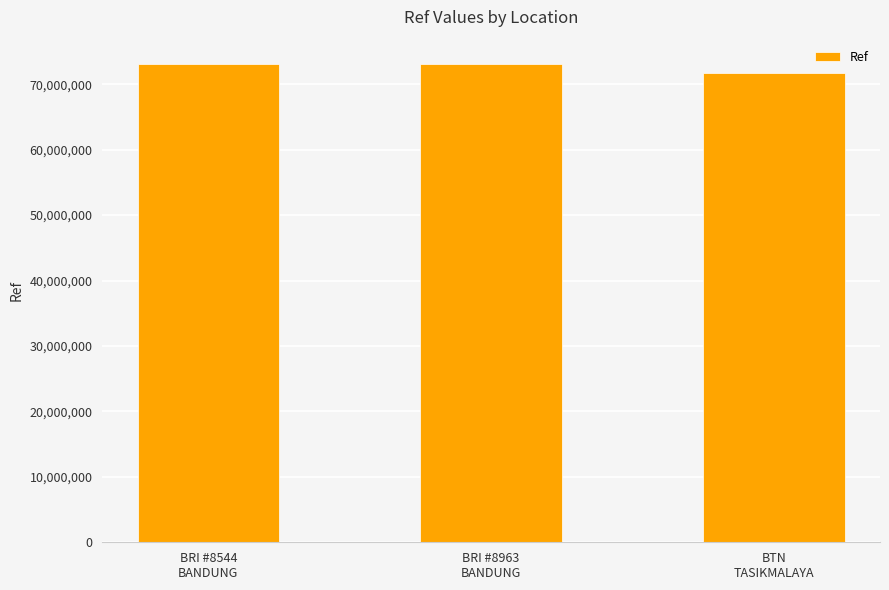

Approximately how many times larger is the value at BTN
TASIKMALAYA compared to BRI #8963
BANDUNG?

1.0